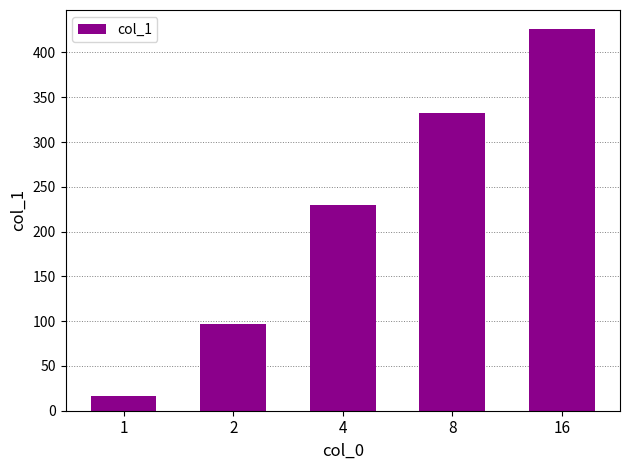

Rank the categories by value from lowest to highest.

1, 2, 4, 8, 16